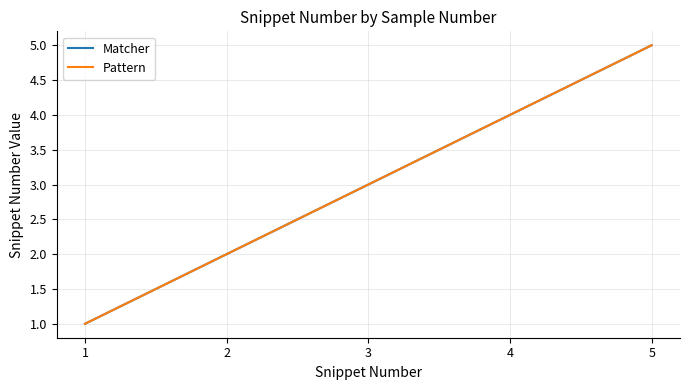

Is this an area chart (filled region under the line)?

No